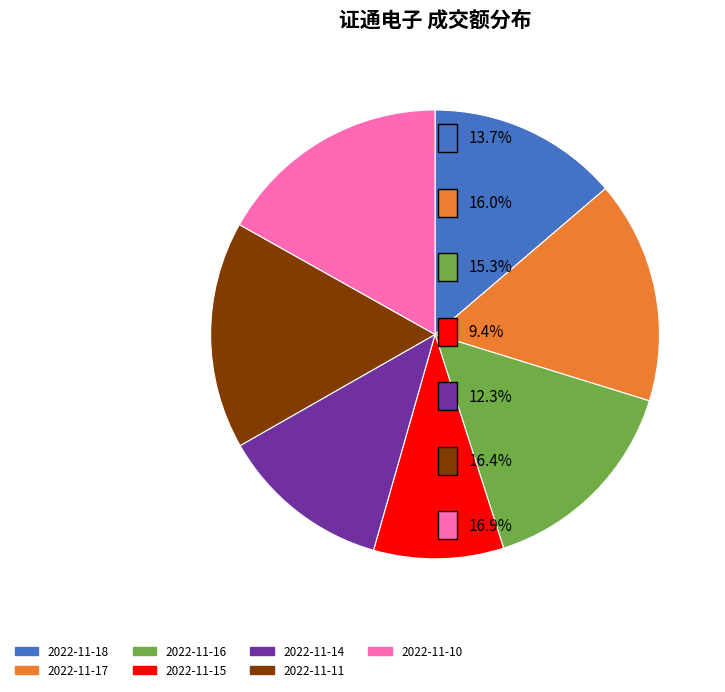

Does 2022-11-11 account for over 50% of the chart?

No